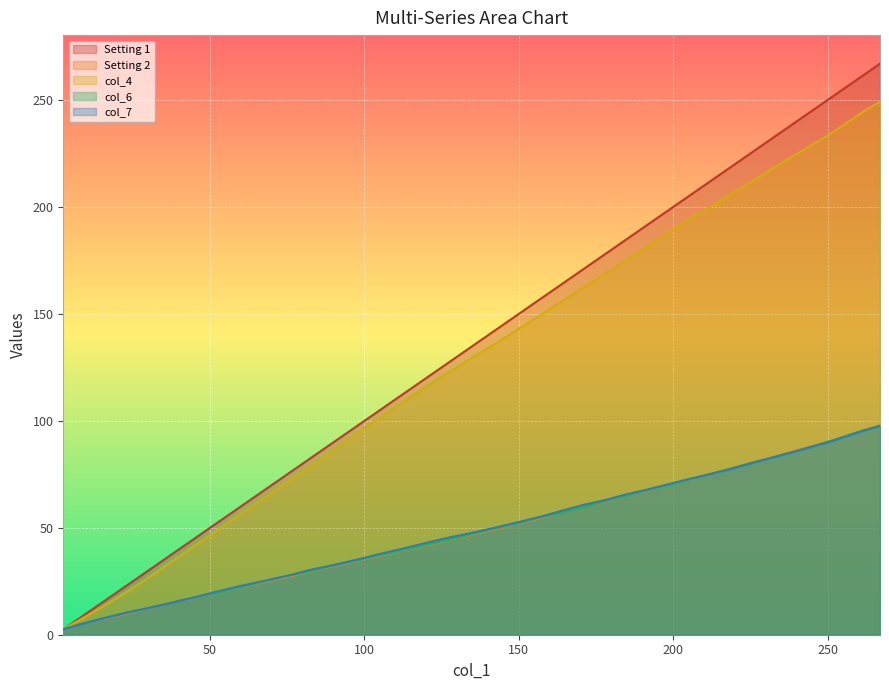

What is the greatest value displayed?

266.9